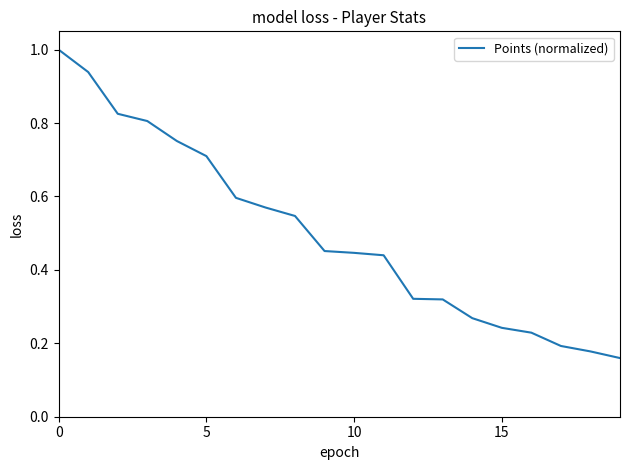

What is the maximum value shown in the chart?

1.0